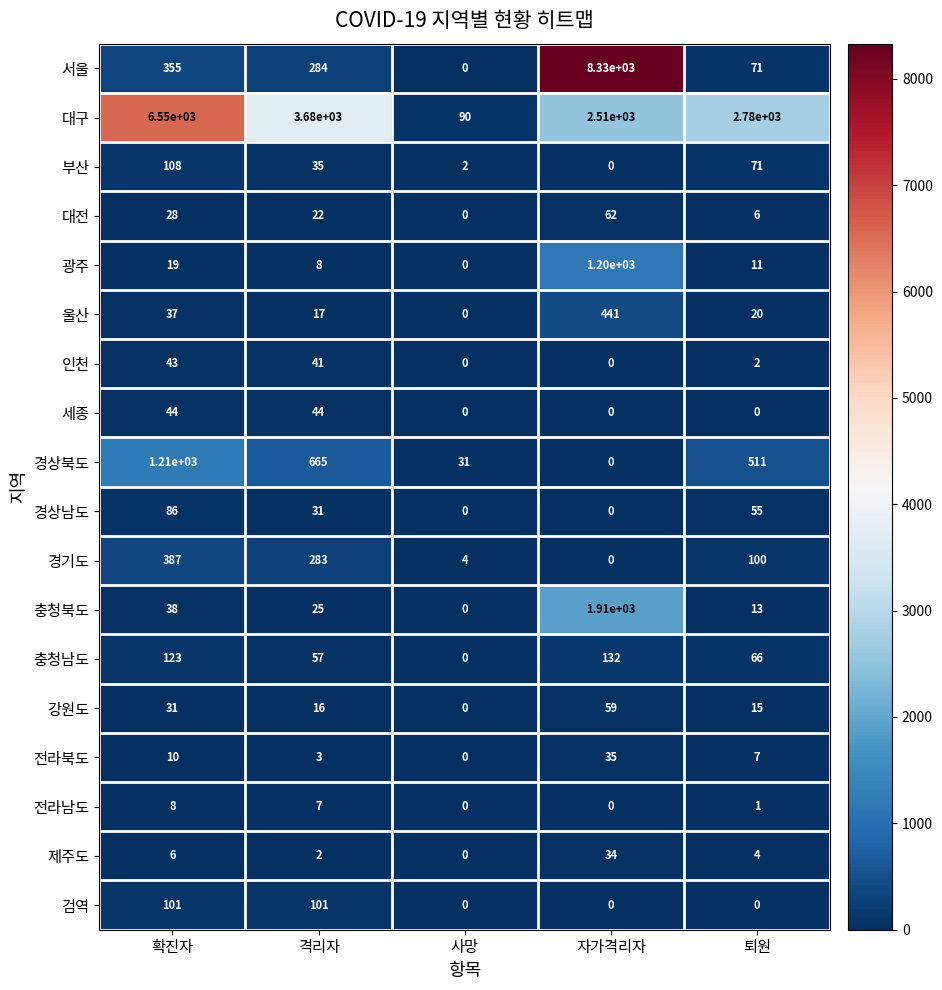

List the series in order of their peak value, lowest first.

전라남도, 제주도, 전라북도, 인천, 세종, 강원도, 대전, 경상남도, 검역, 부산, 충청남도, 경기도, 울산, 광주, 경상북도, 충청북도, 대구, 서울